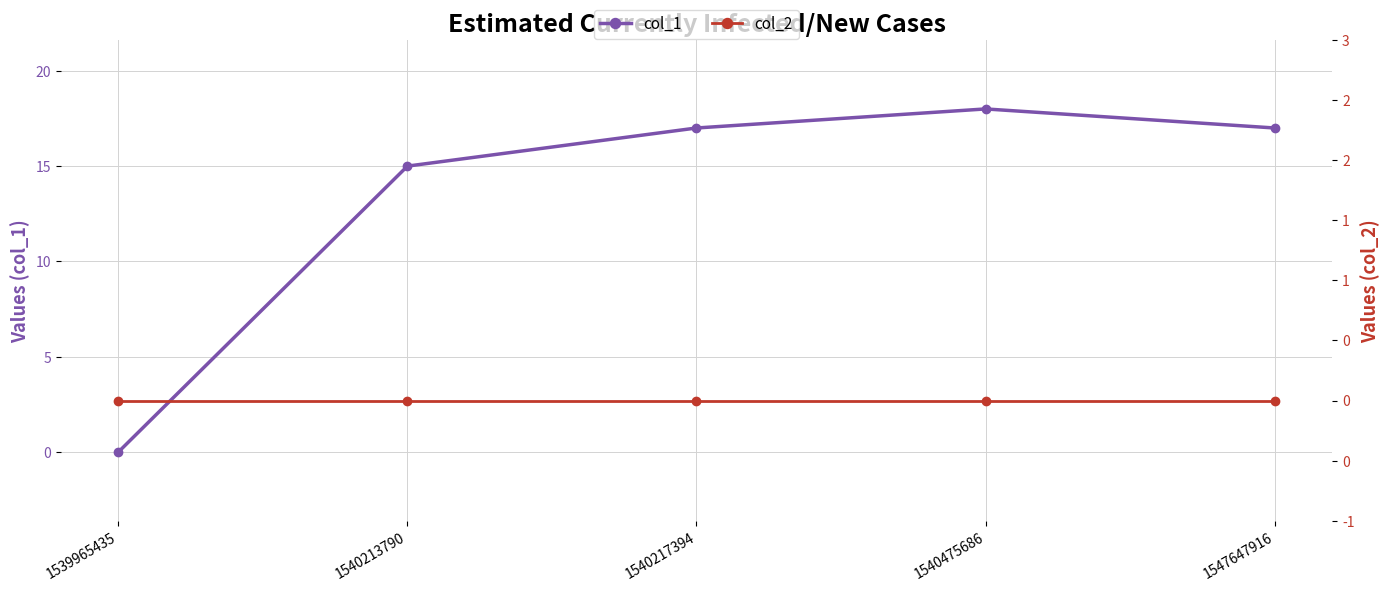

At which category does the chart reach its peak across all series?

1540475686